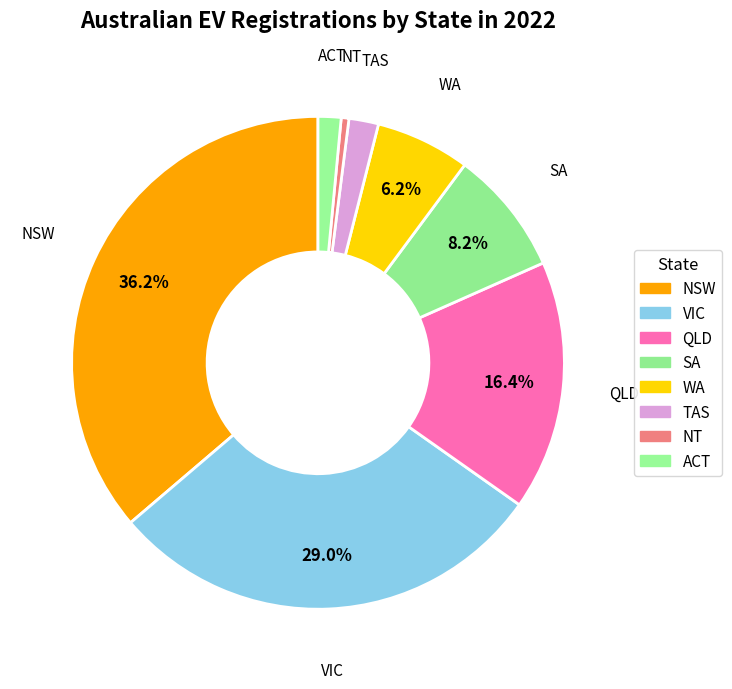

Does NSW represent more than half of the total?

No